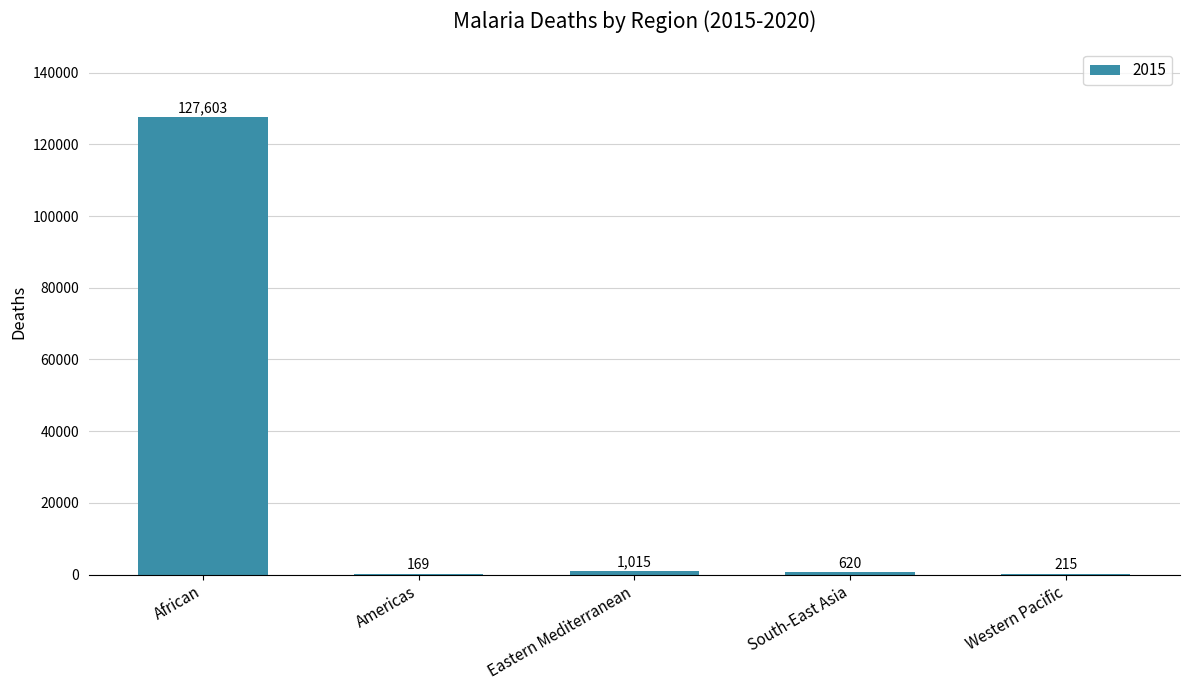

The chart shows a value of 79787 at African. True or false?

False